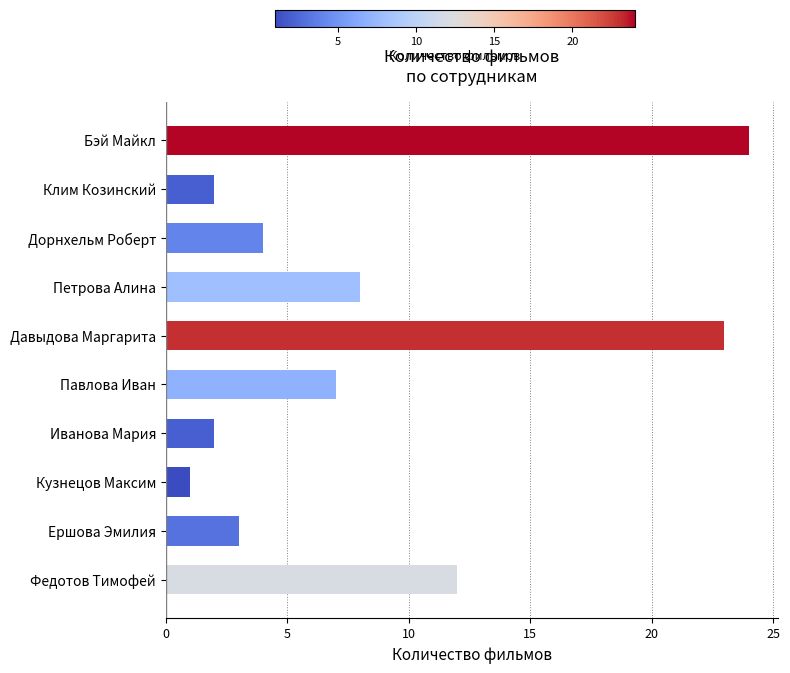

Are the bars horizontal?

Yes